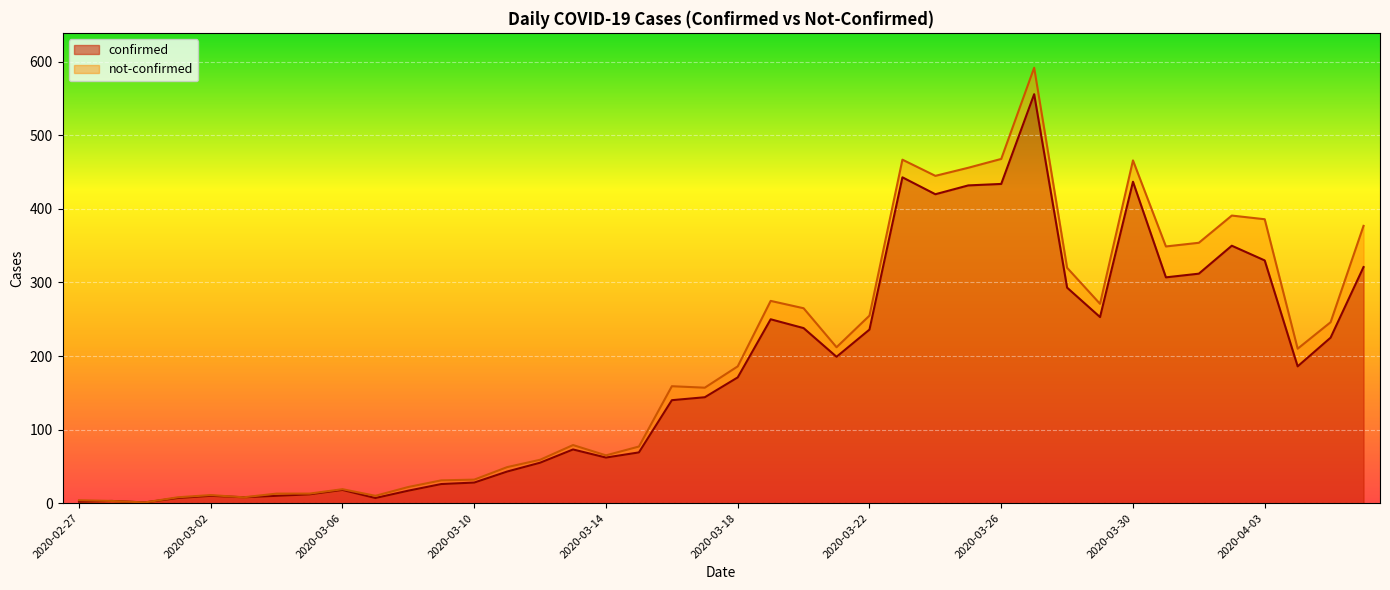

Is it true that the value at 2020-03-21 is 199?

True